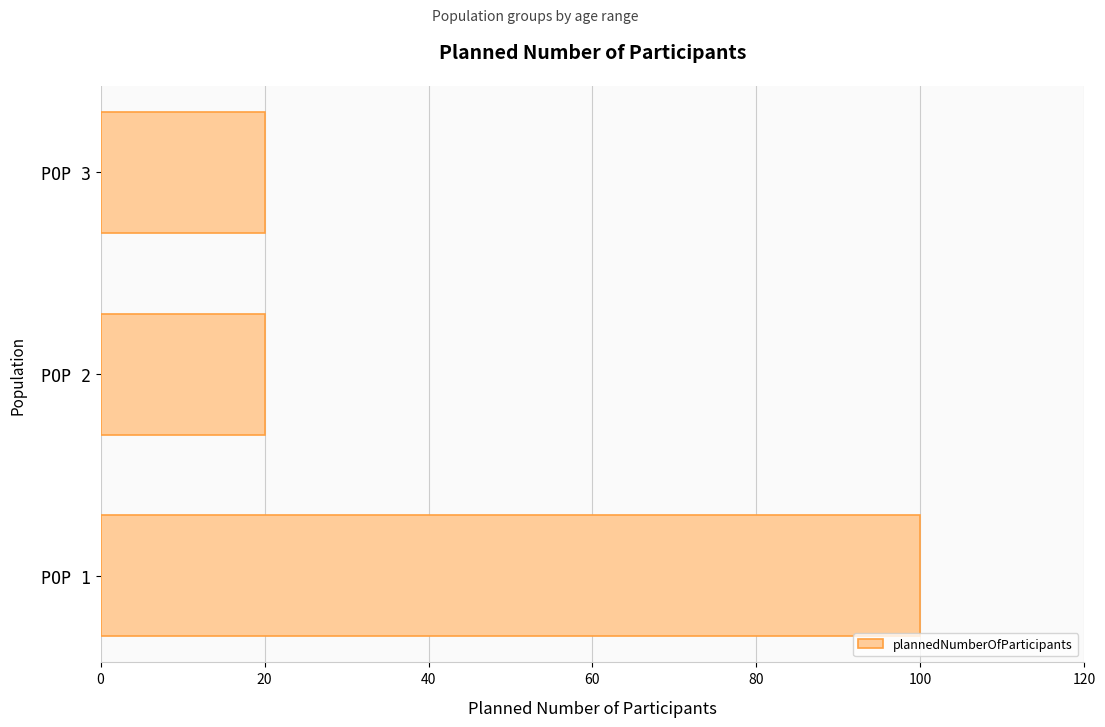

What is the change in value from POP 1 to POP 2?

-80